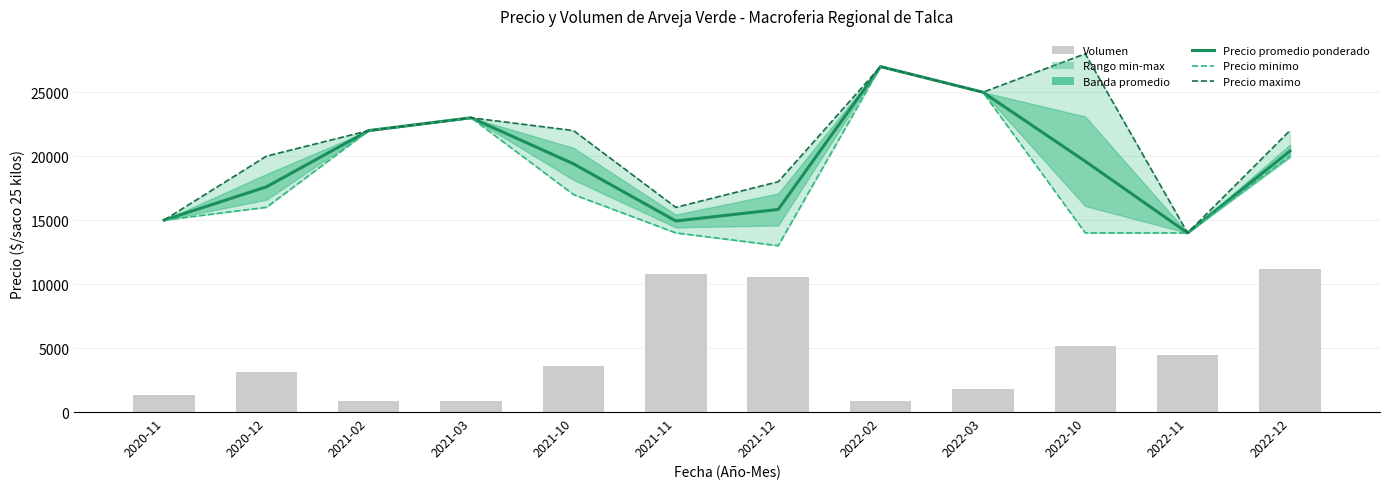

Which category has the highest value across all series?

2022-10